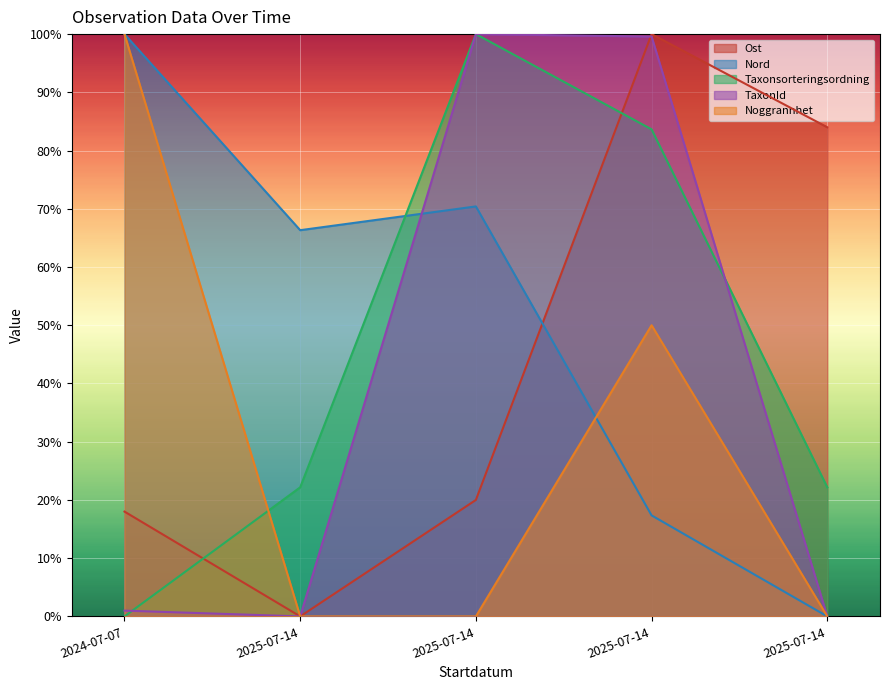

What is the value of the TaxonId point at the 1st from the left?

1.0